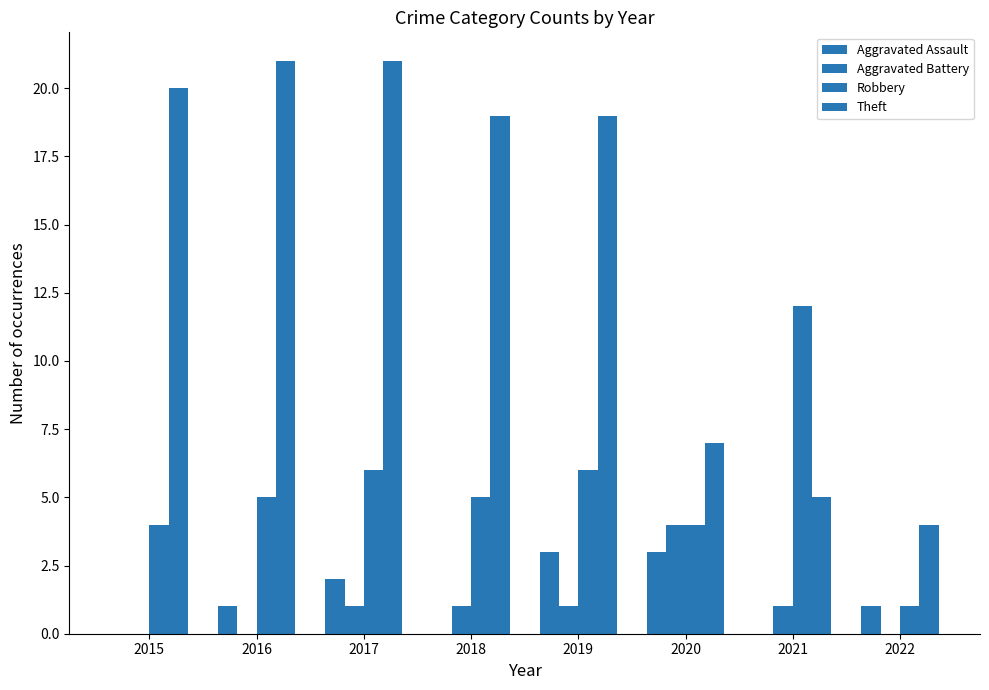

Reading left to right, extract all data points from this chart.

Aggravated Assault: 0	1	2	0	3	3	0	1
Aggravated Battery: 0	0	1	1	1	4	1	0
Robbery: 4	5	6	5	6	4	12	1
Theft: 20	21	21	19	19	7	5	4